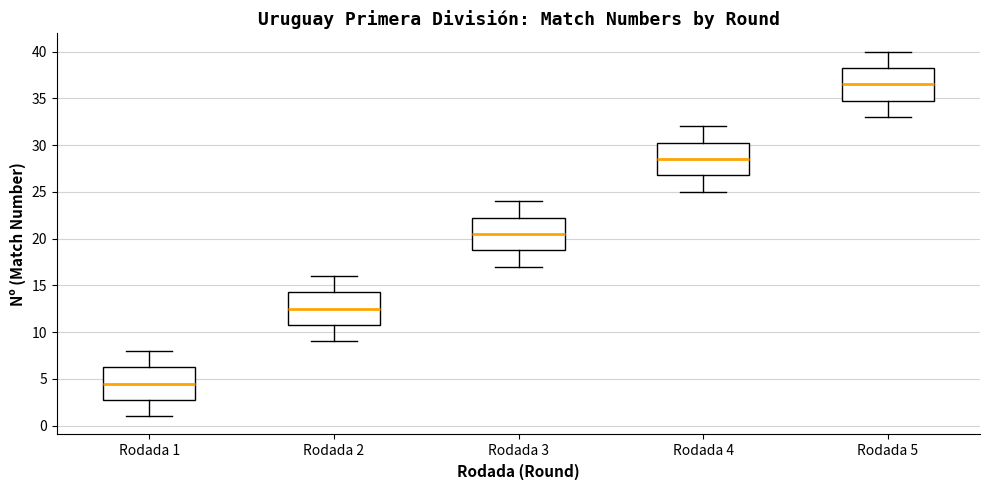

Which box's median line is the highest?

Rodada 5